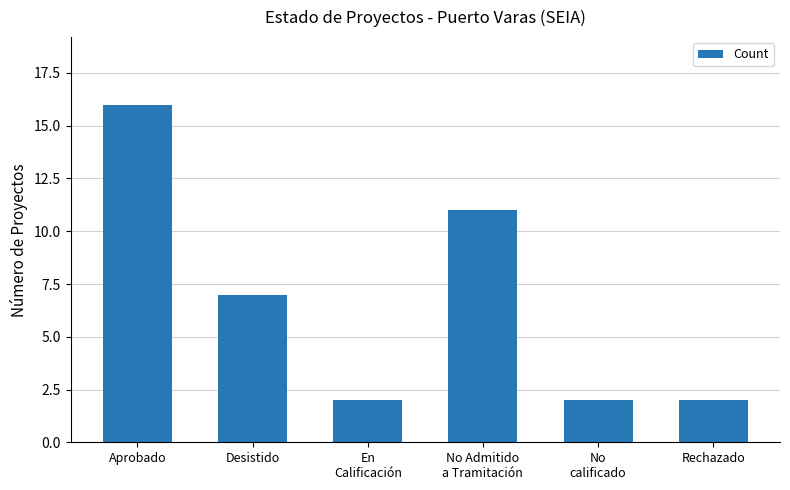

Count the number of data series in this chart.

1